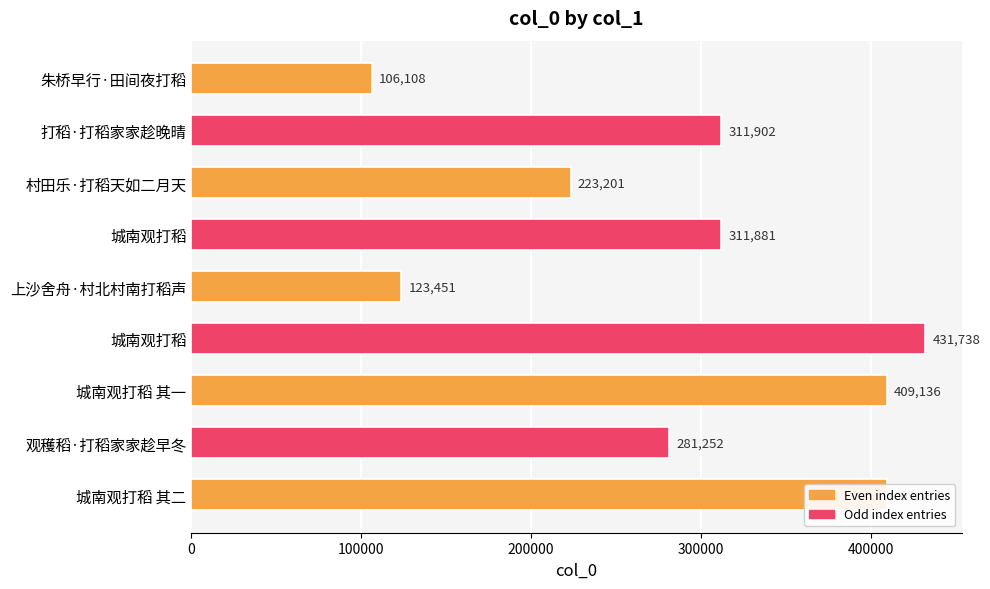

Does the chart contain any negative values?

No